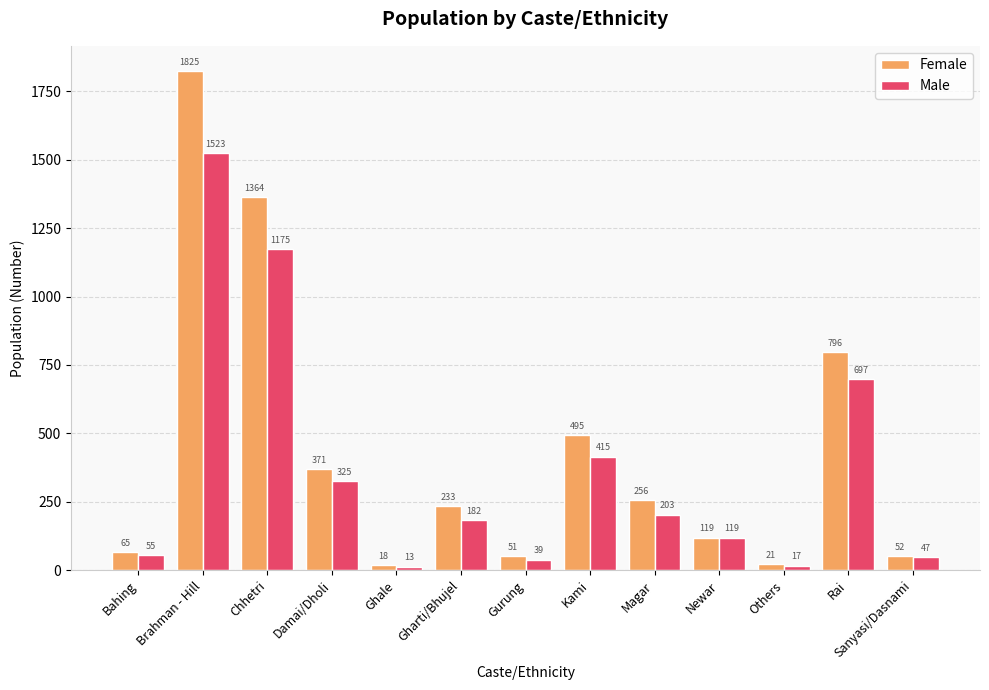

Which series has the widest spread of values?

Female